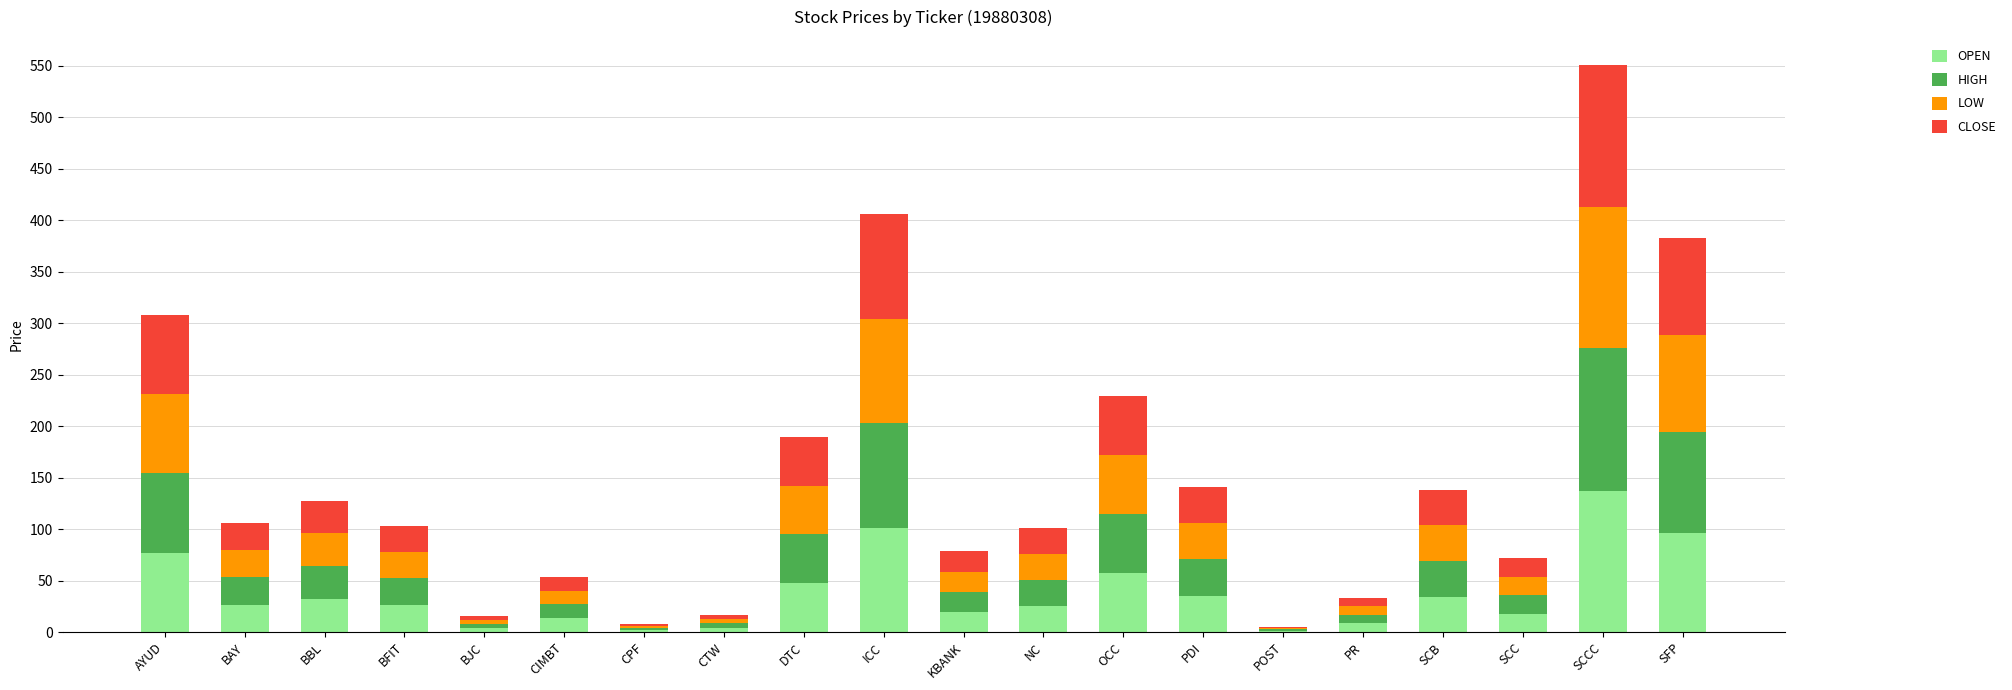

What is the highest value of the OPEN series?

137.2